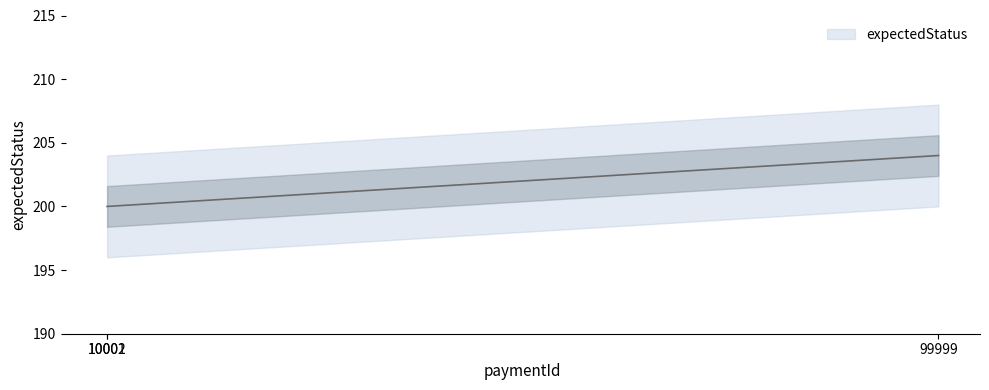

Reading left to right, what are all the values shown in this chart?

10001=200	10002=200	99999=204